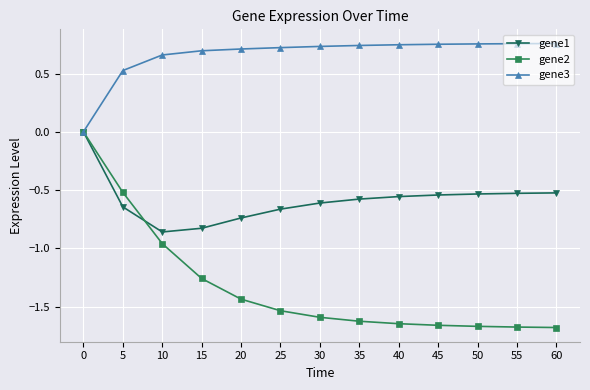

How many data points in gene3 are above 0?

12